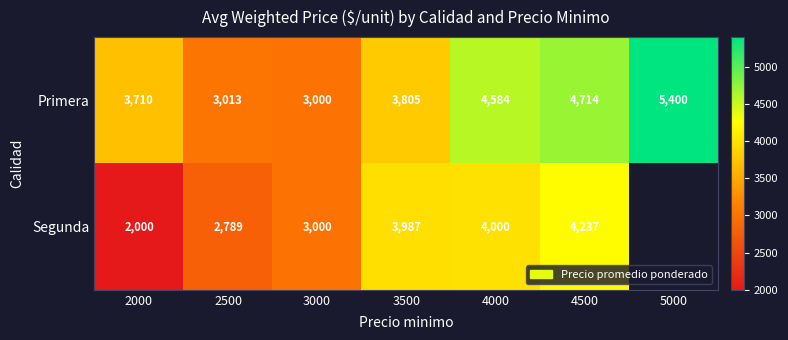

Count the number of data series in this chart.

2